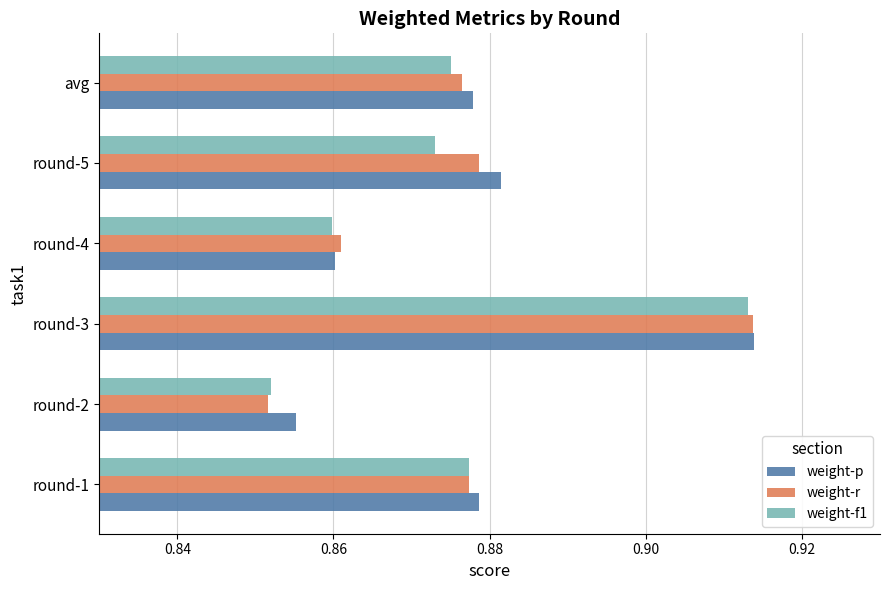

What is the sum of all weight-r values?

5.3